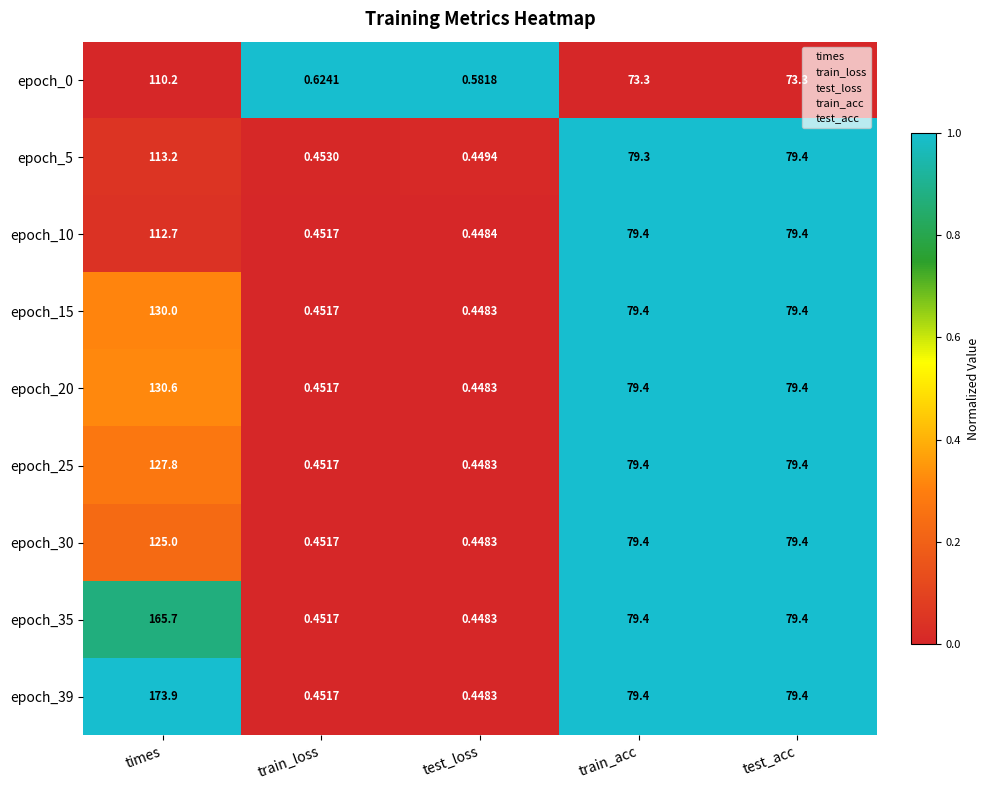

At which category does the chart reach its peak across all series?

times